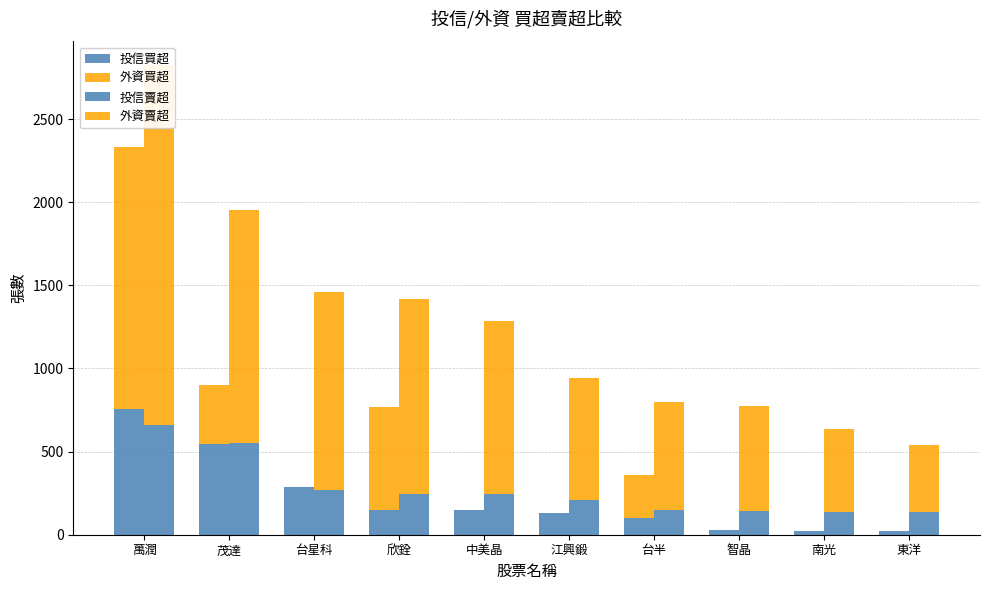

Reading left to right, what are all the values shown in this chart?

投信買超: 萬潤=758	茂達=543	台星科=287	欣銓=150	中美晶=150	江興鍛=133	台半=100	智晶=30	南光=20	東洋=20
外資買超: 萬潤=1574	茂達=360	台星科=0	欣銓=618	中美晶=0	江興鍛=0	台半=257	智晶=0	南光=0	東洋=0
投信賣超: 萬潤=660	茂達=554	台星科=268	欣銓=243	中美晶=243	江興鍛=210	台半=150	智晶=141	南光=137	東洋=137
外資賣超: 萬潤=2165	茂達=1397	台星科=1189	欣銓=1175	中美晶=1043	江興鍛=731	台半=648	智晶=636	南光=499	東洋=403